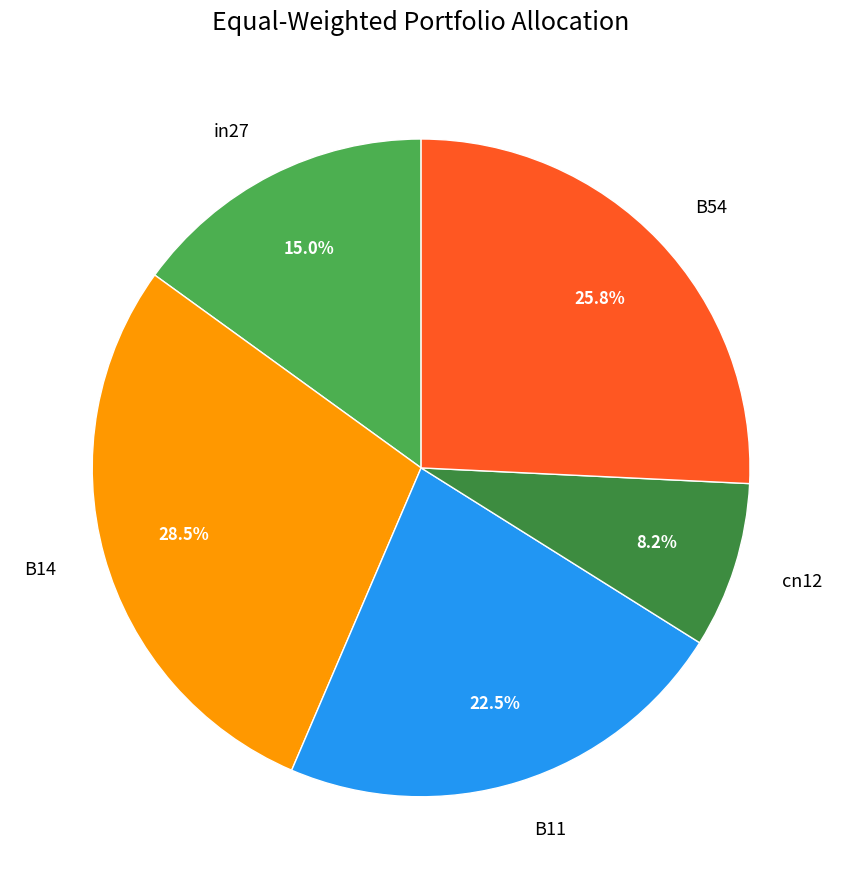

Is it true that in27 is 15% of the pie?

True